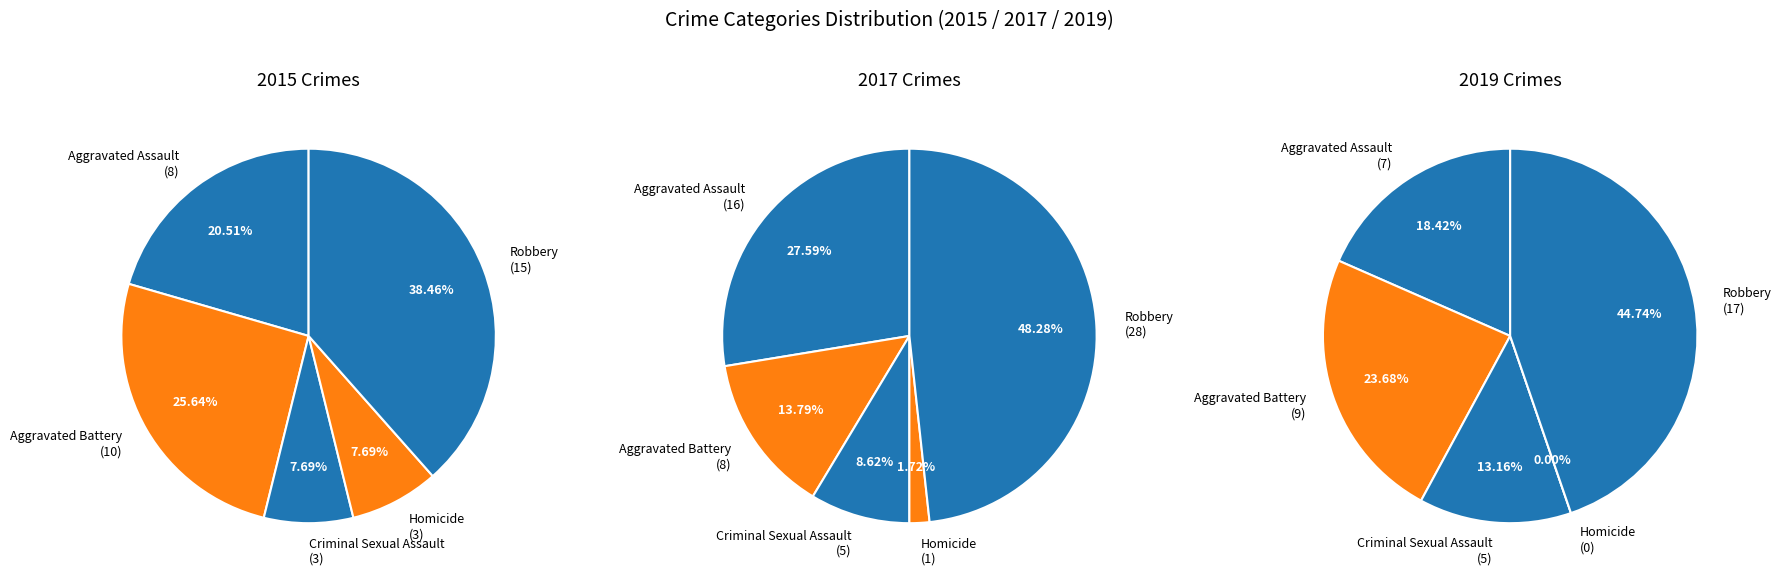

Is the sum of Robbery and Homicide greater than half?

No